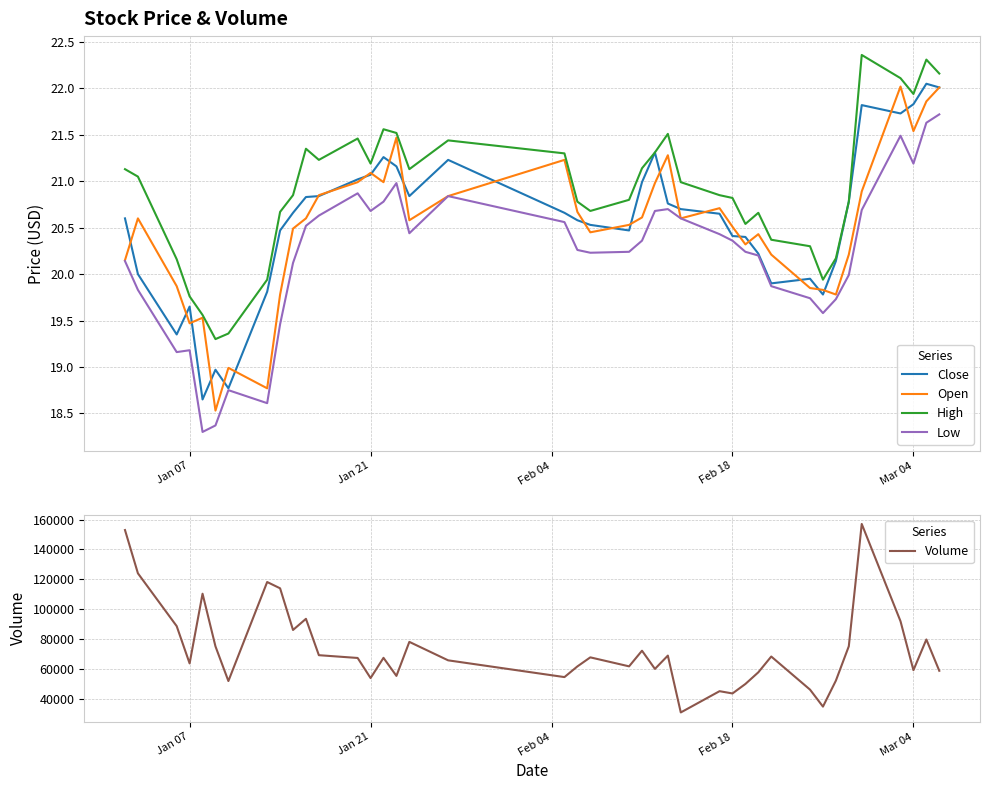

True or false: Low and High cross at least once.

False